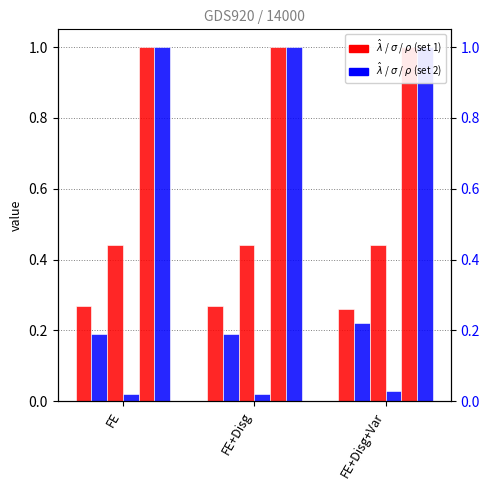

At how many categories does at least one series exceed 0?

3